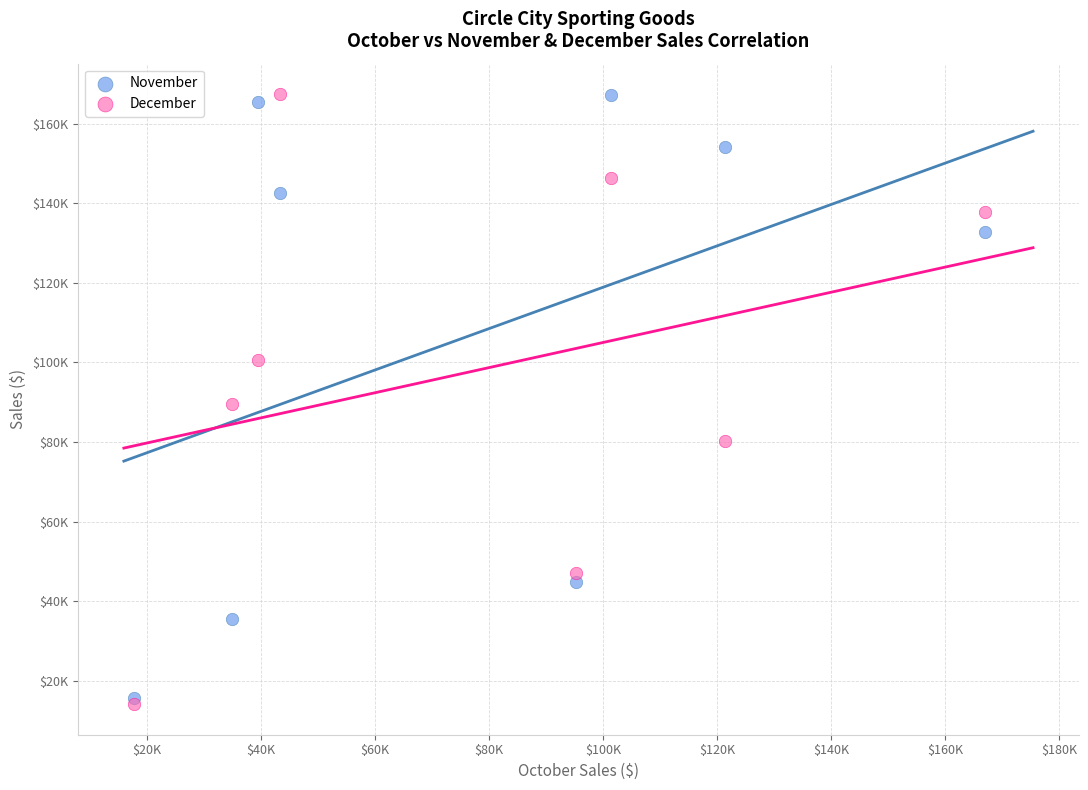

Which series reaches the minimum Y coordinate?

December